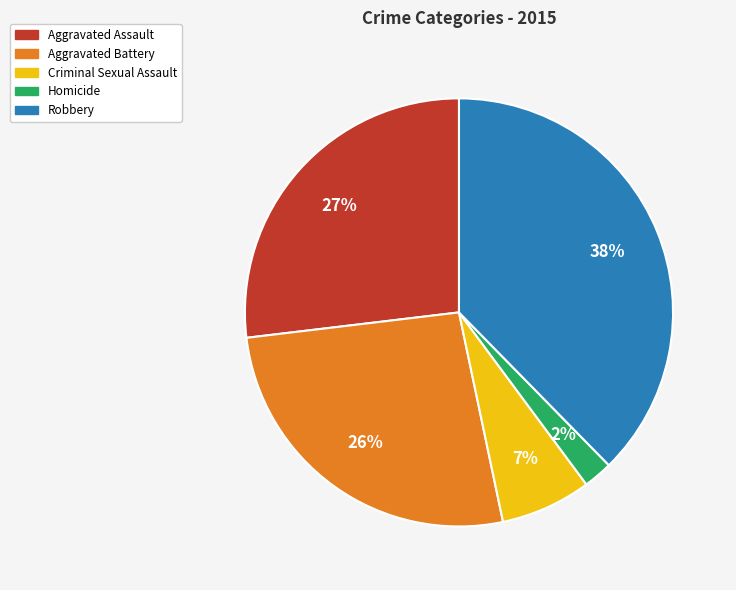

Approximately how many times larger is the value at Aggravated Assault compared to Robbery?

0.7